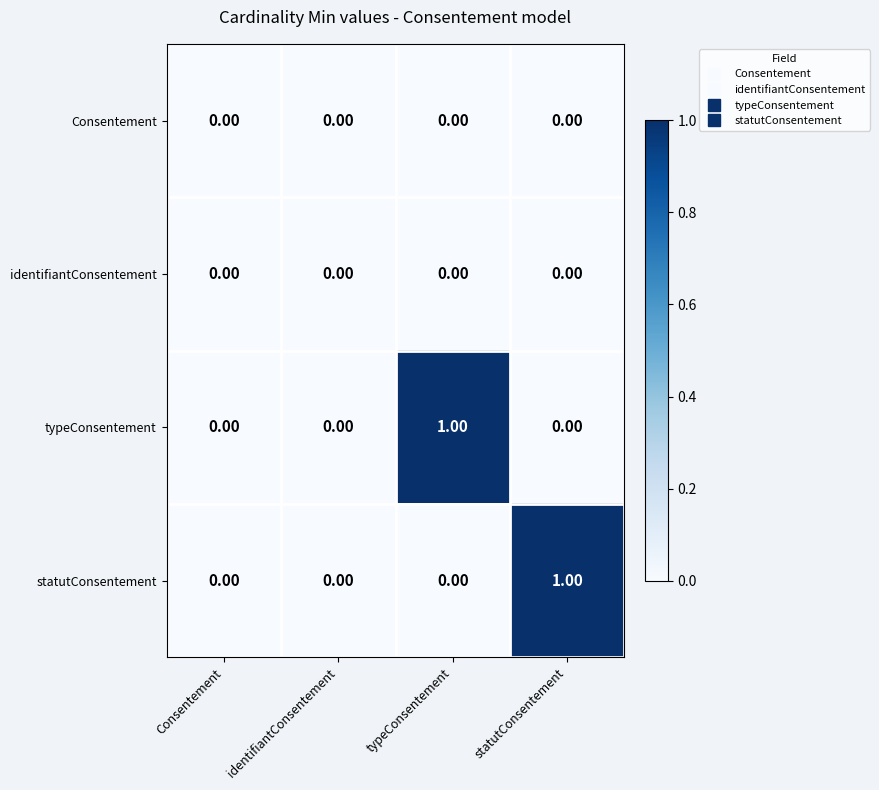

Is the value of identifiantConsentement at statutConsentement greater than the value of typeConsentement at typeConsentement?

No